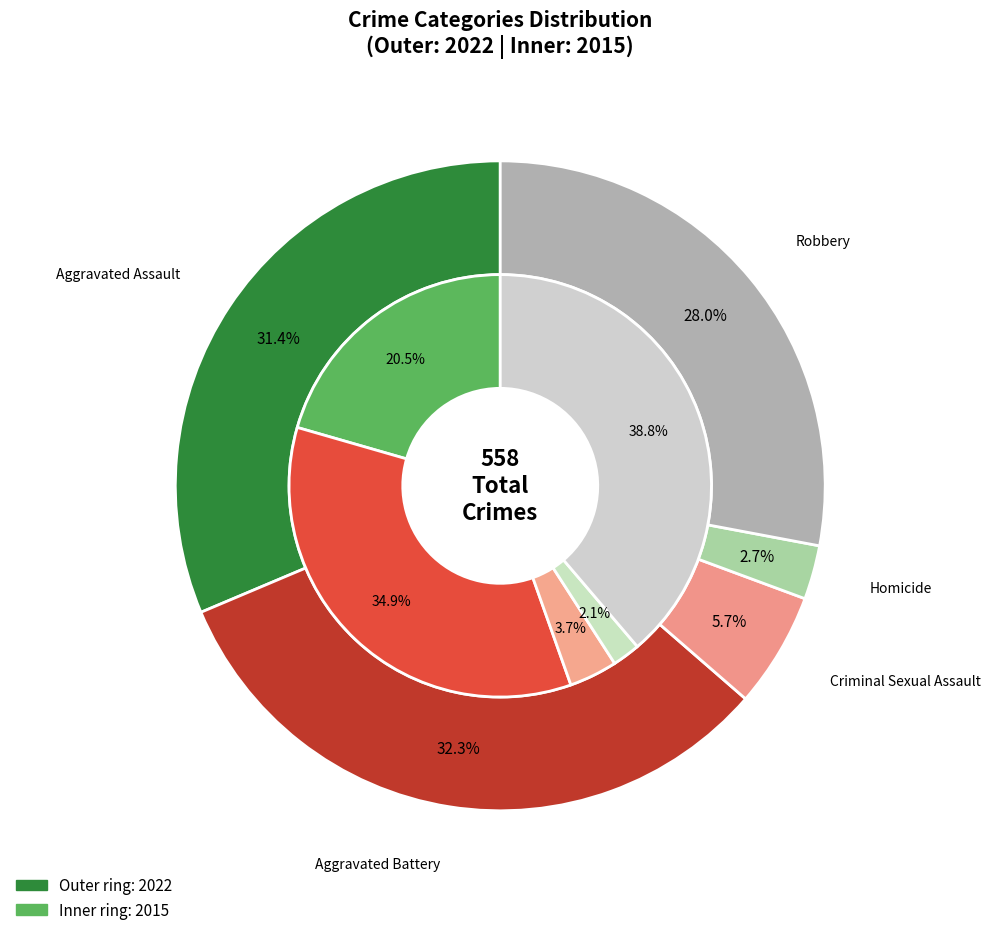

Is it true that Homicide is 3% of the pie?

True